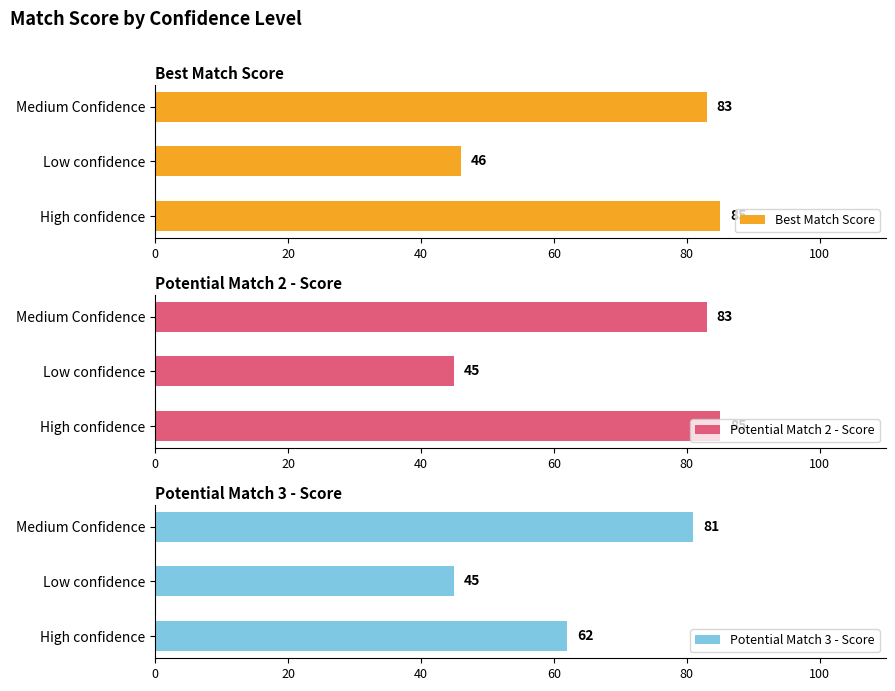

True or false: Best Match Score has a value of 14 at Low confidence.

False